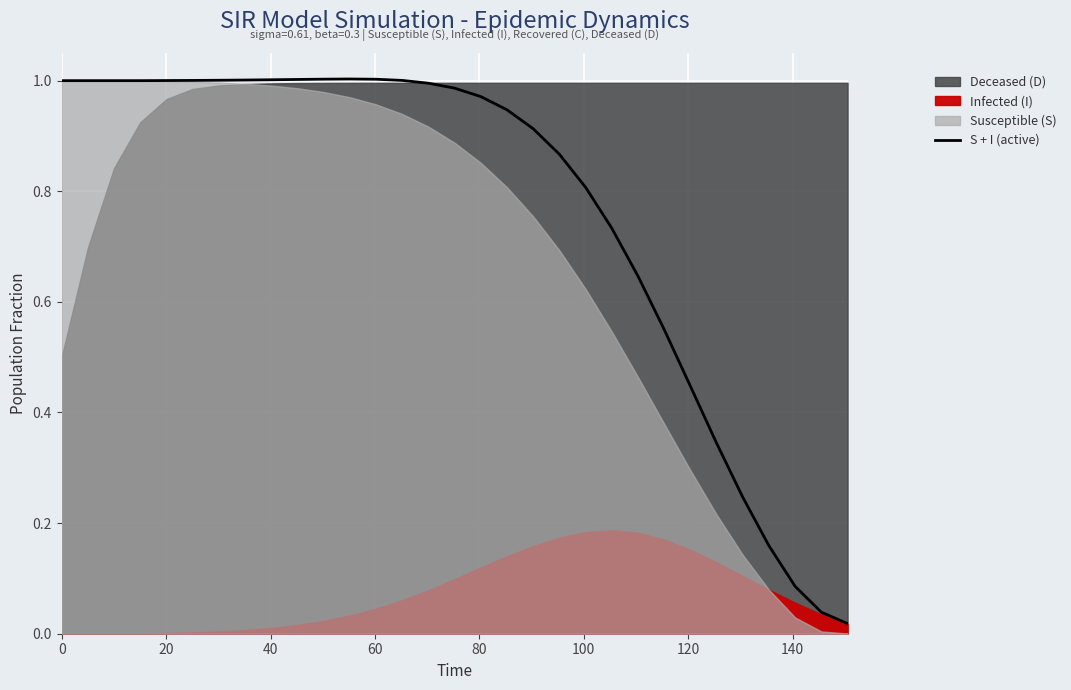

What is the average value?

0.8